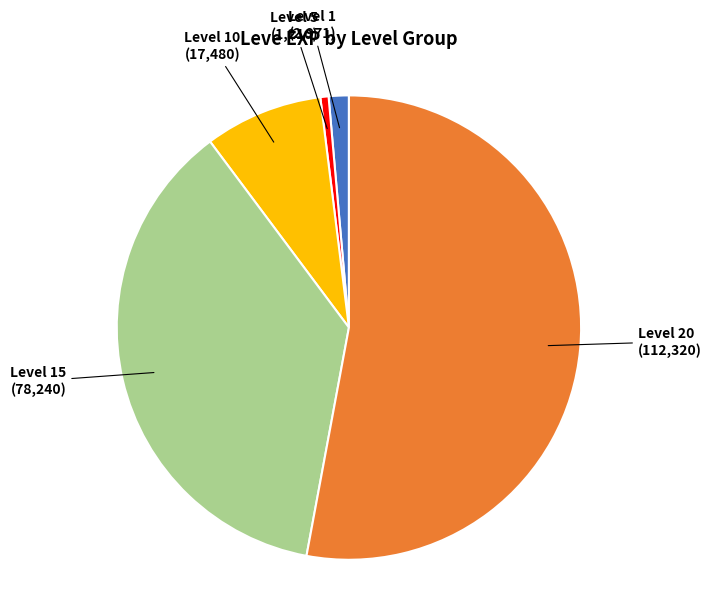

How many slices are in this pie chart?

5